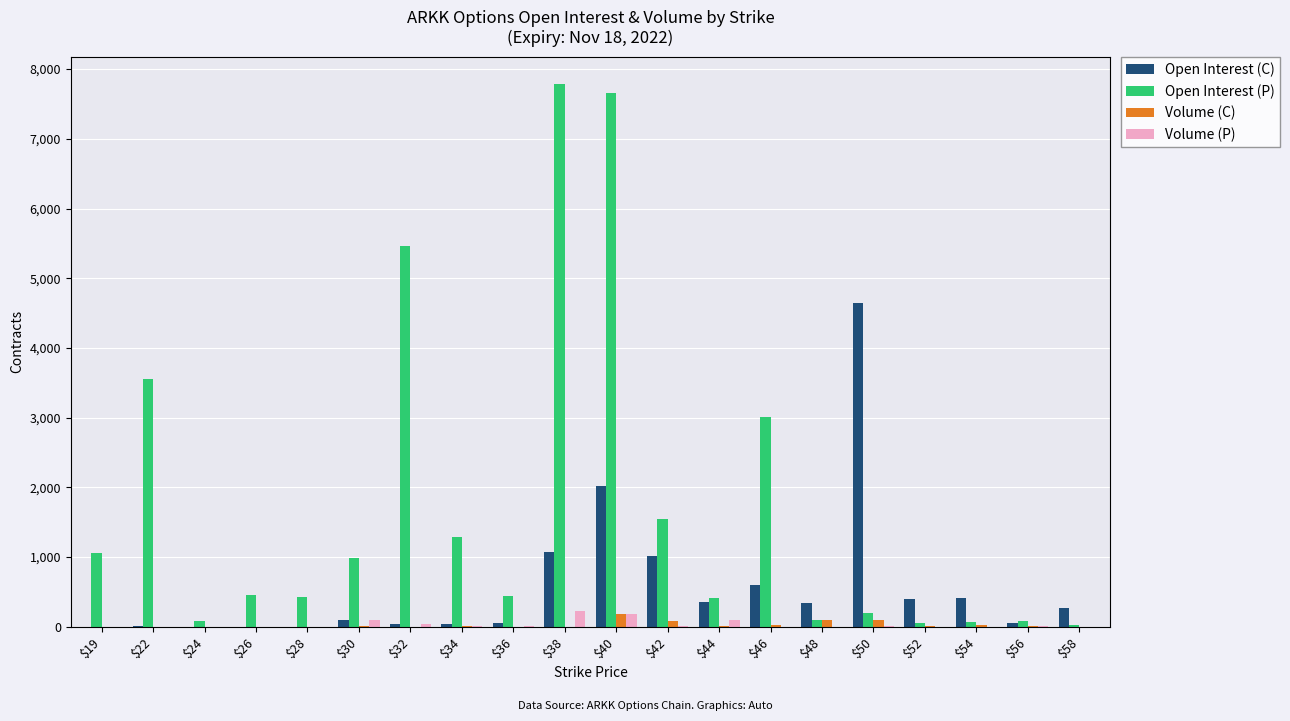

What value does the Open Interest (C) series have at $54, to the nearest 10?

410